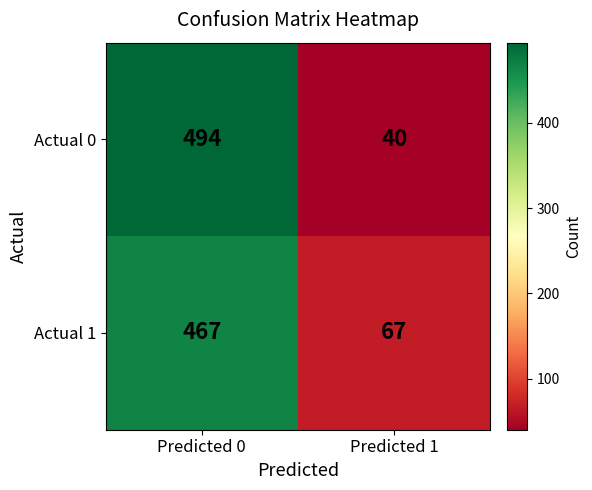

What is the highest value of the Actual 0 series?

494